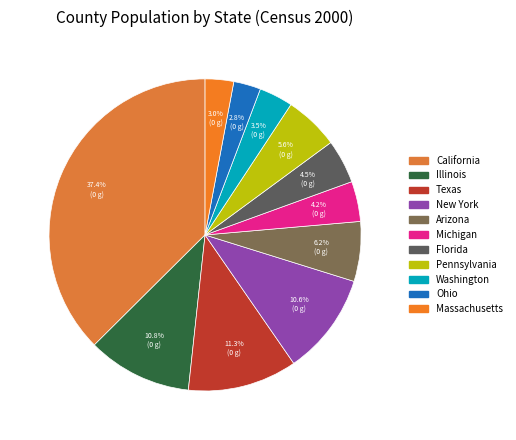

What percentage is the Ohio slice, to the nearest percent?

3%